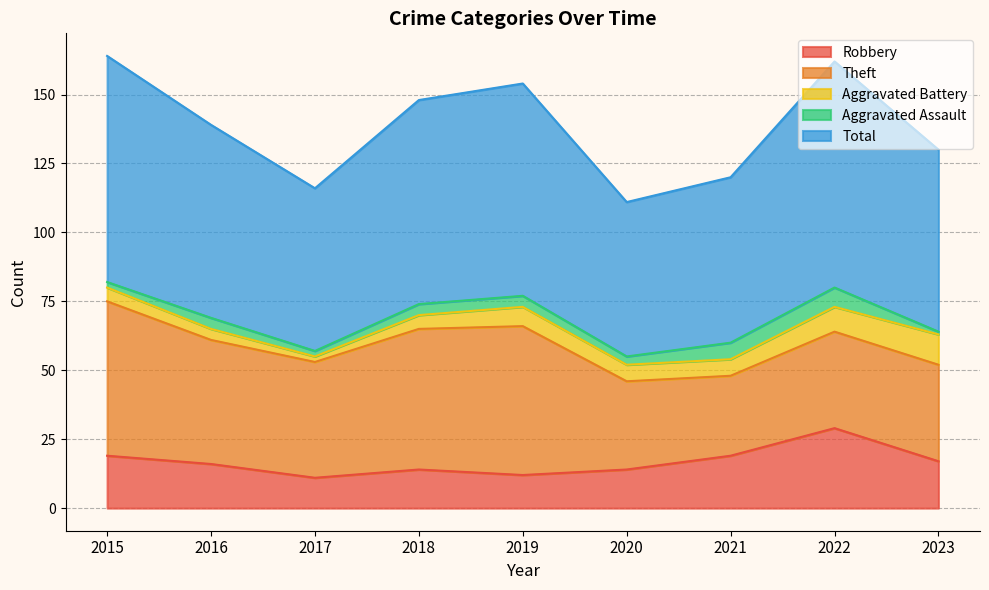

At 2015, list the series in order from largest to smallest.

Total, Theft, Robbery, Aggravated Battery, Aggravated Assault